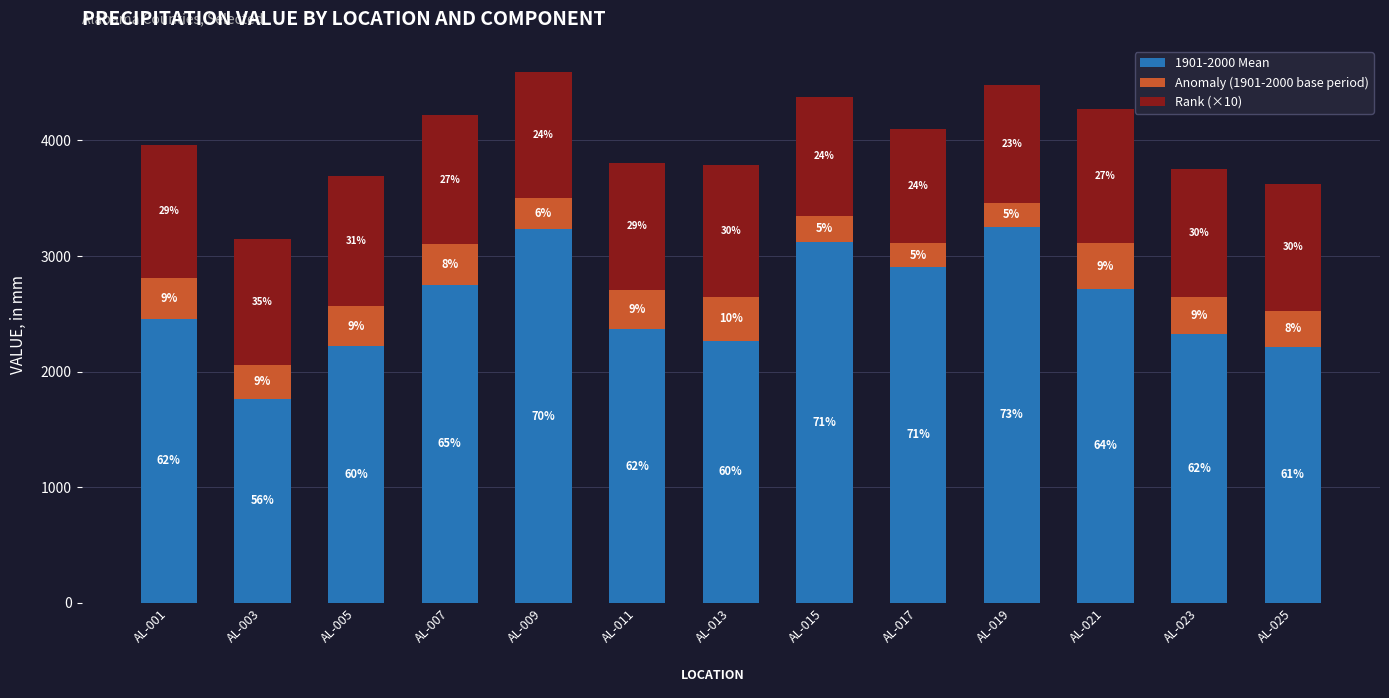

What are all the series names shown in the legend?

1901-2000 Mean, Anomaly (1901-2000 base period), Rank (×10)